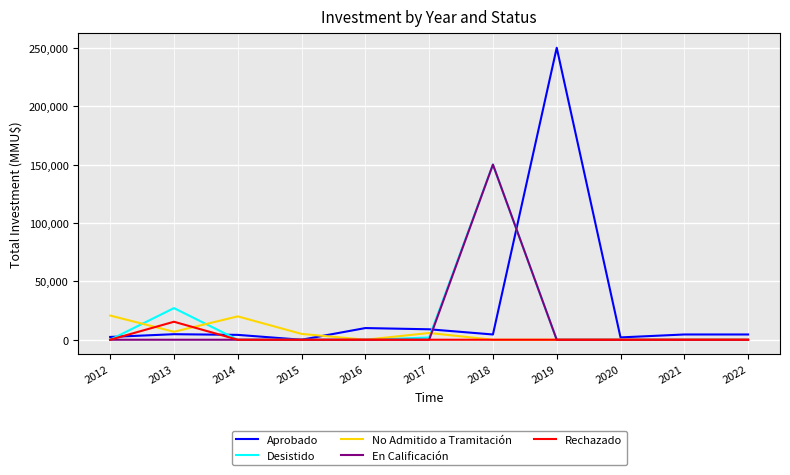

What is the difference between the maximum and minimum values in the En Calificación series?

150000